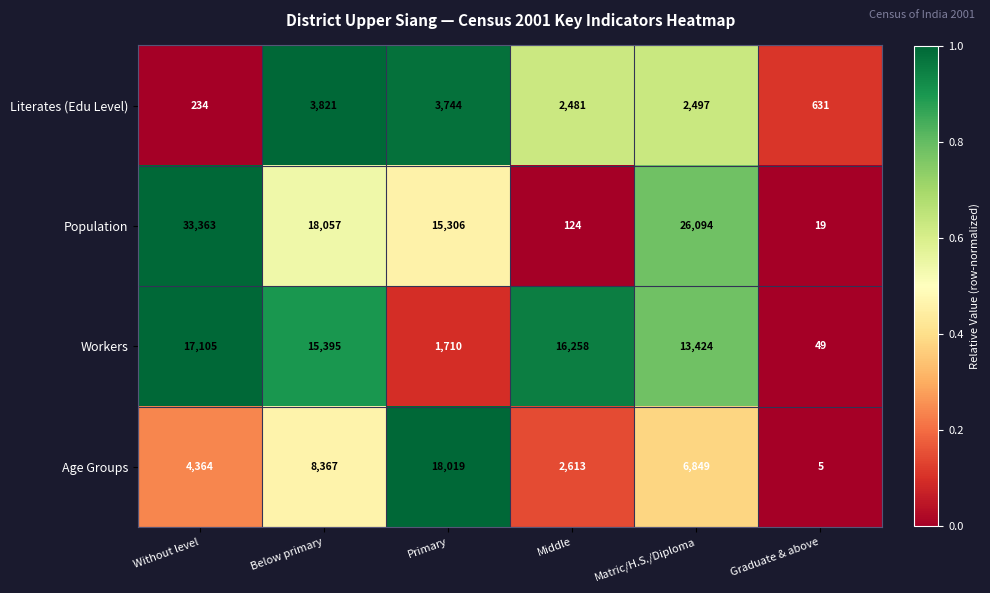

At which category is the sum across all series the highest?

Without level